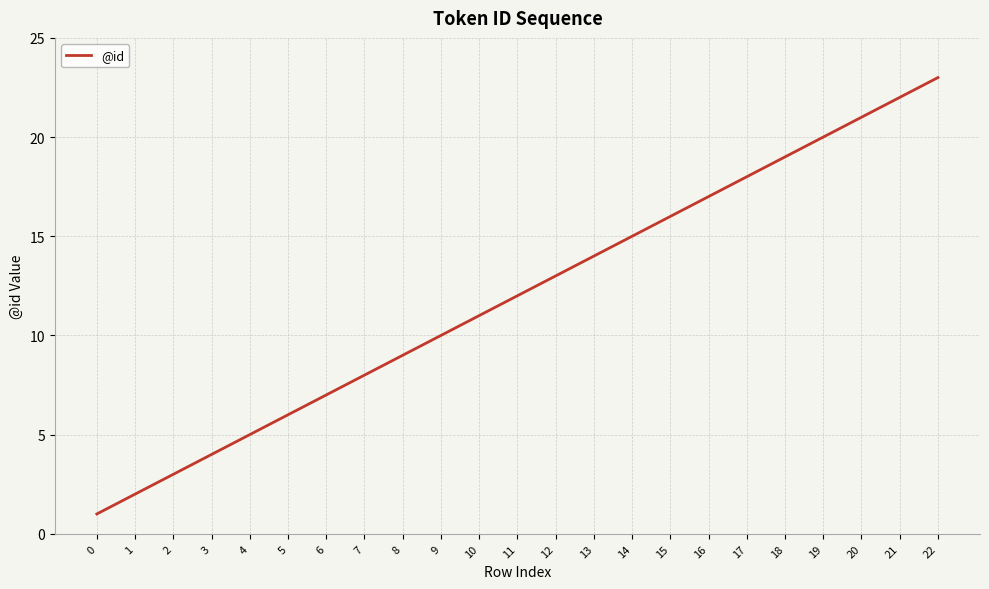

The chart shows a value of 17 at 16. True or false?

True